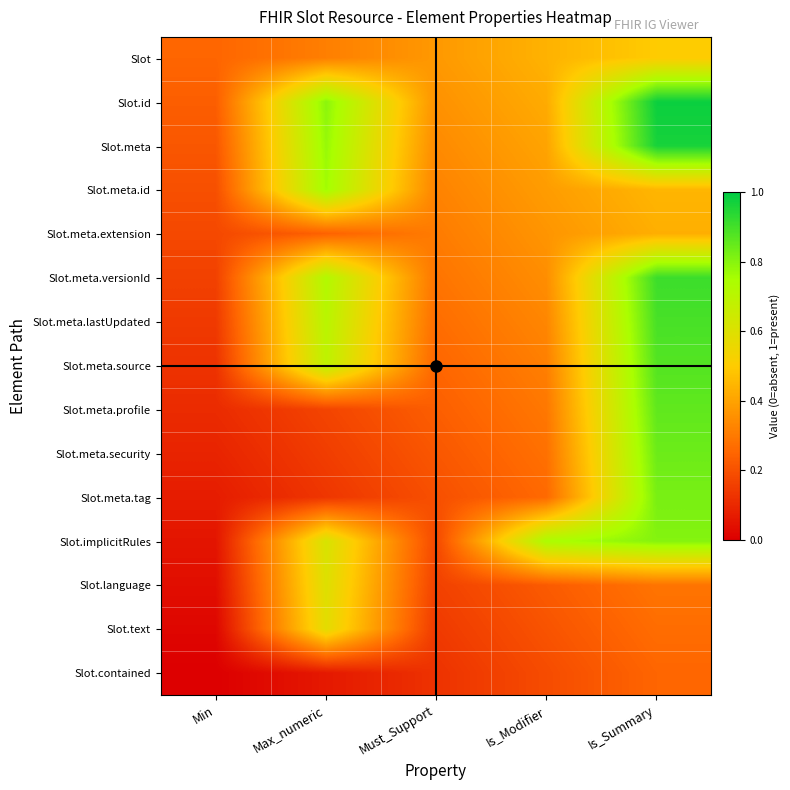

The Slot.text series shows 0.6 at Max_numeric. True or false?

True